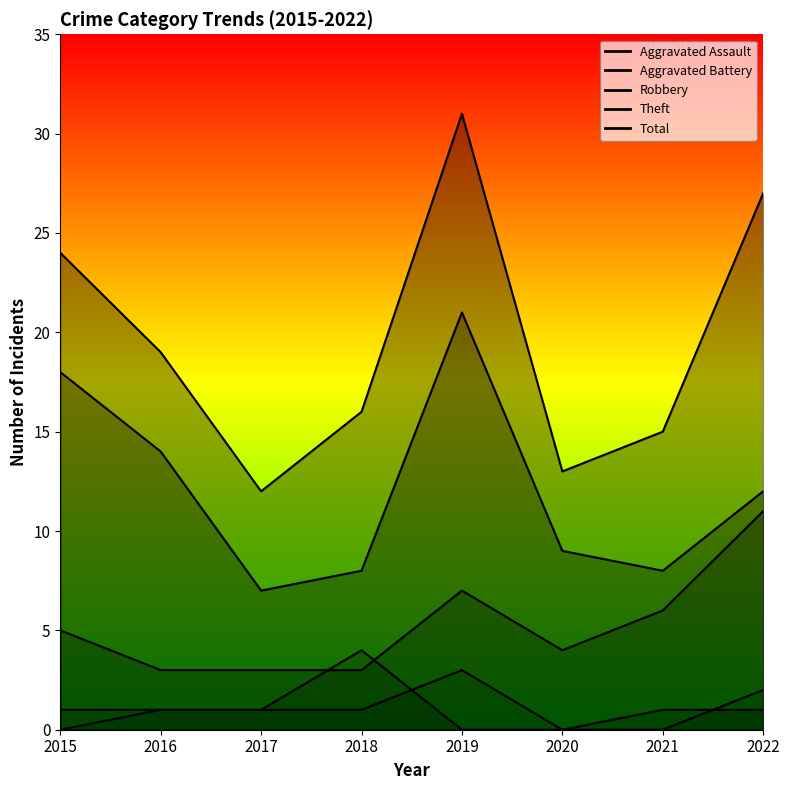

What is the sum of all Robbery values?

42